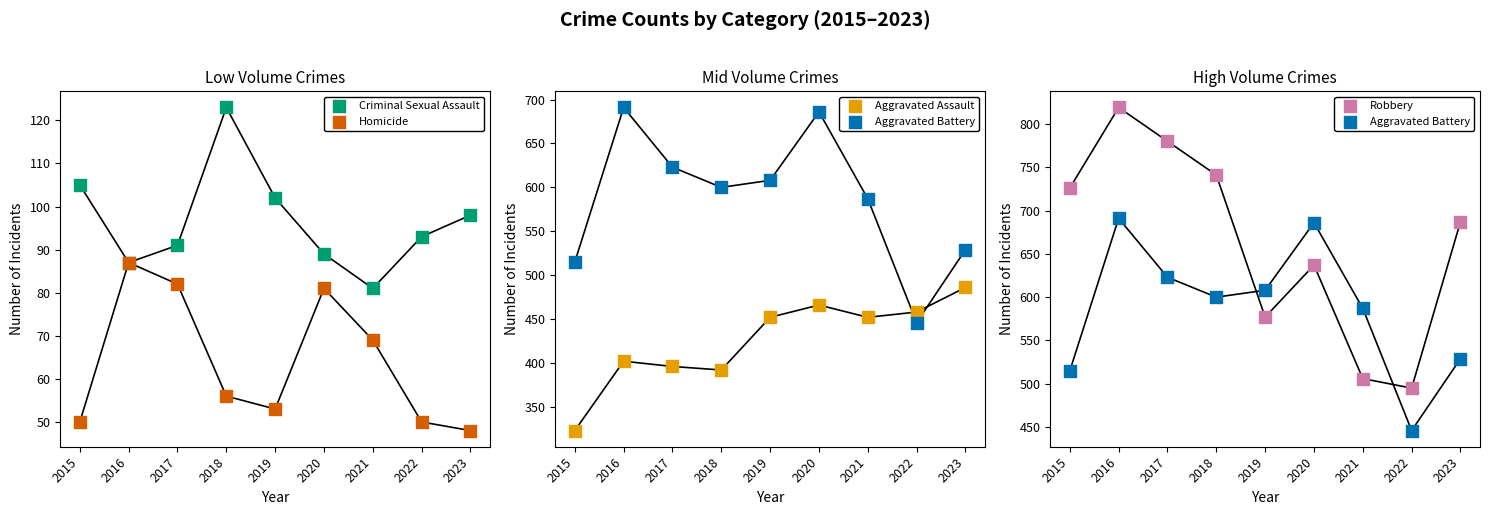

At which category is the sum across all series the highest?

2016